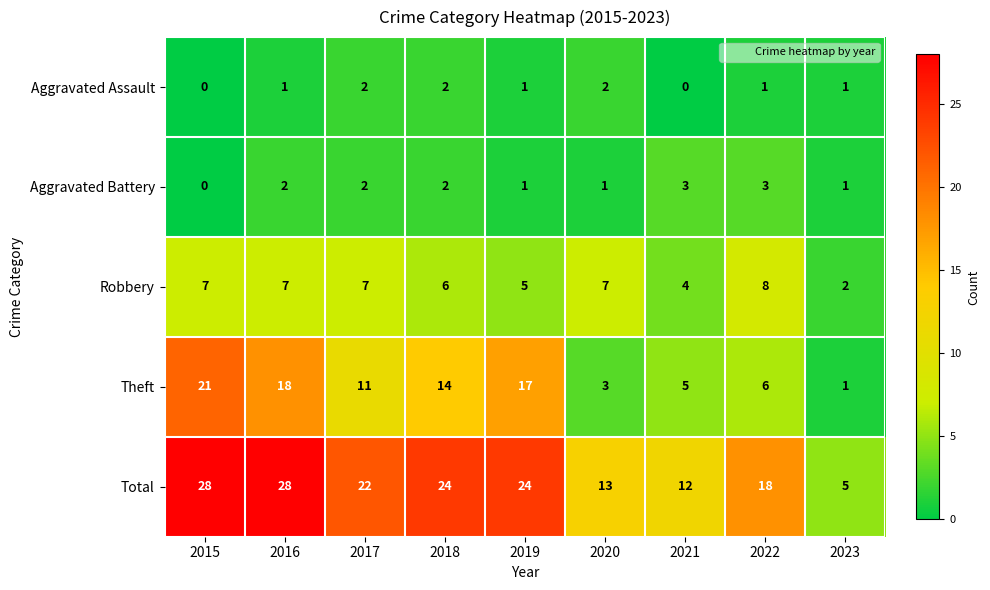

The Robbery series shows 2 at 2018. True or false?

False